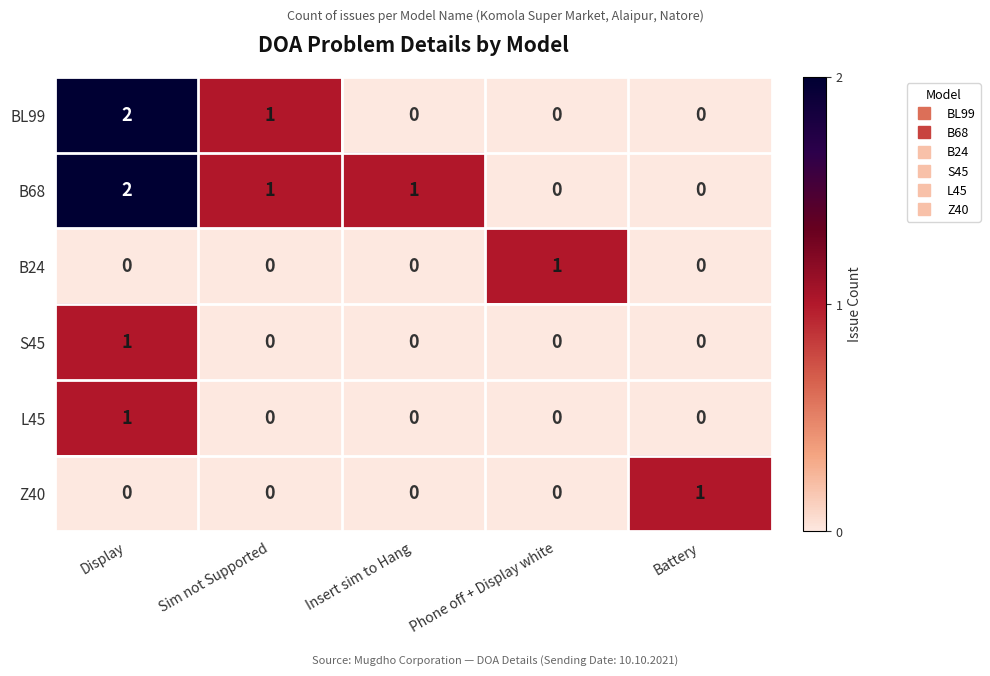

The BL99 series shows -1 at Phone off + Display white. True or false?

False